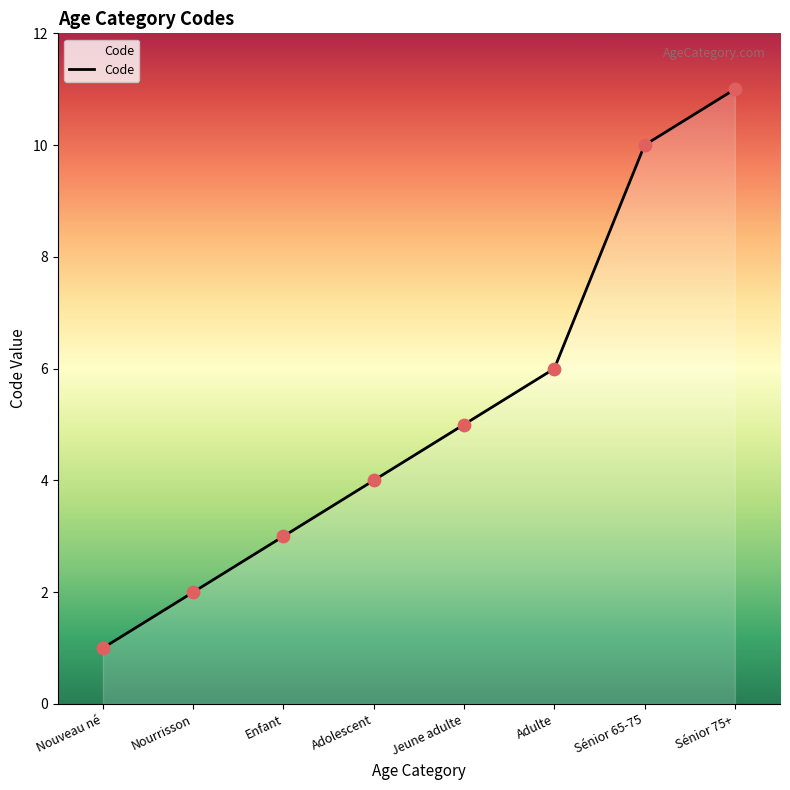

What is the ratio of the value at Nourrisson to the value at Jeune adulte?

0.4